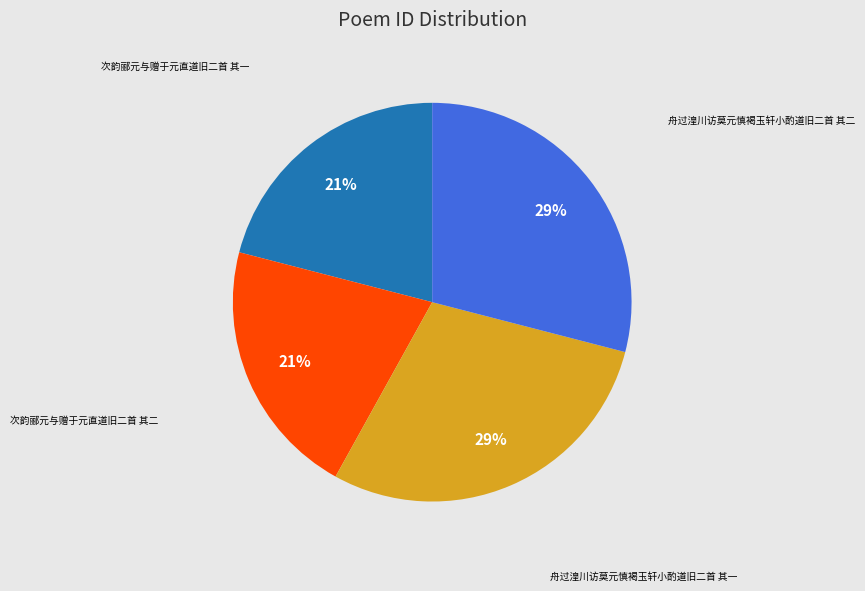

How many slices are in this pie chart?

4